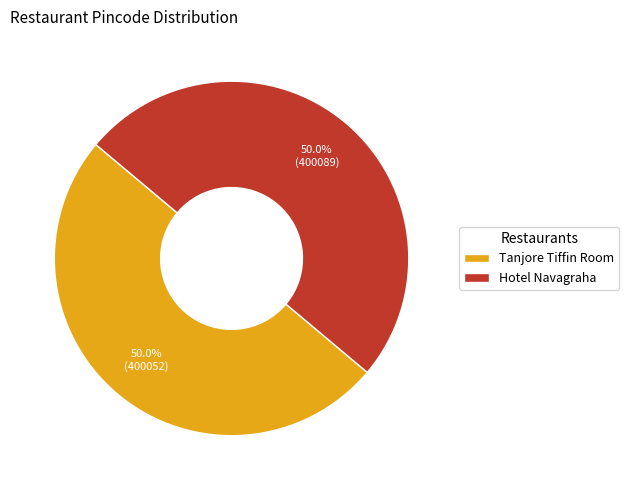

Do Hotel Navagraha and Tanjore Tiffin Room together represent more than half of the pie?

Yes